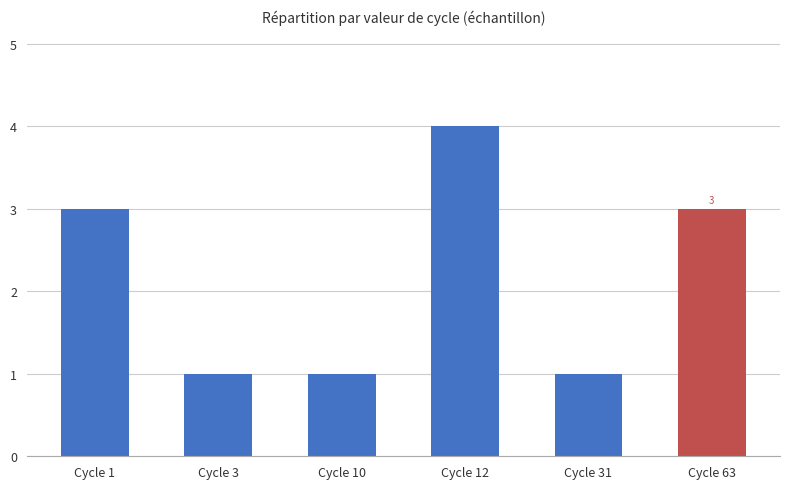

Reading left to right, list all the values displayed in this chart.

3	1	1	4	1	3